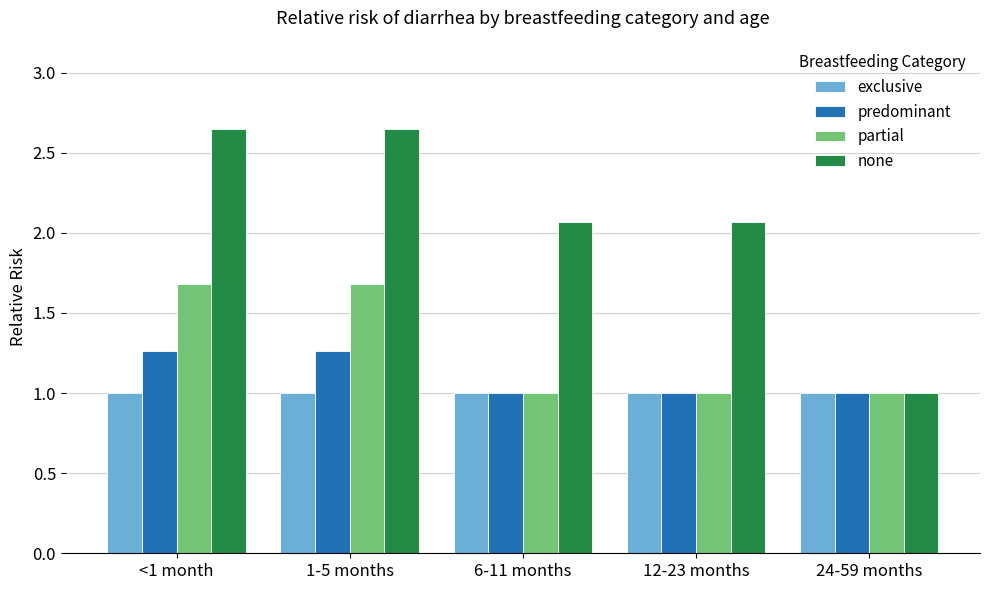

What is the smallest value displayed?

1.0